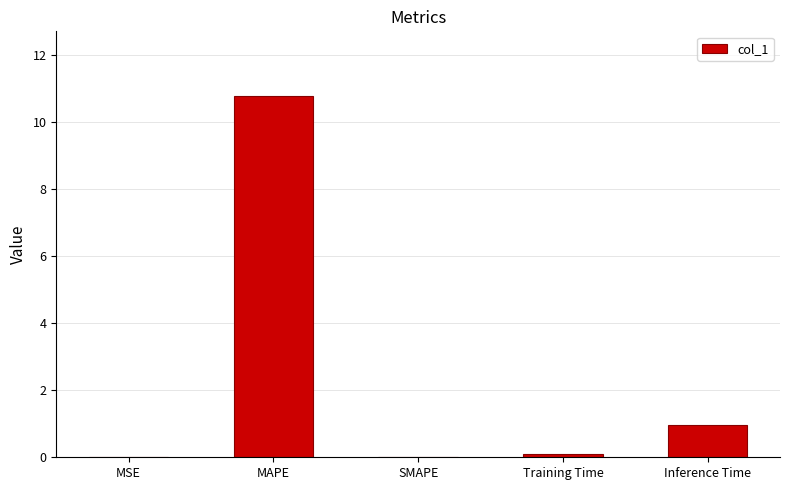

What is the sum of all values?

11.8